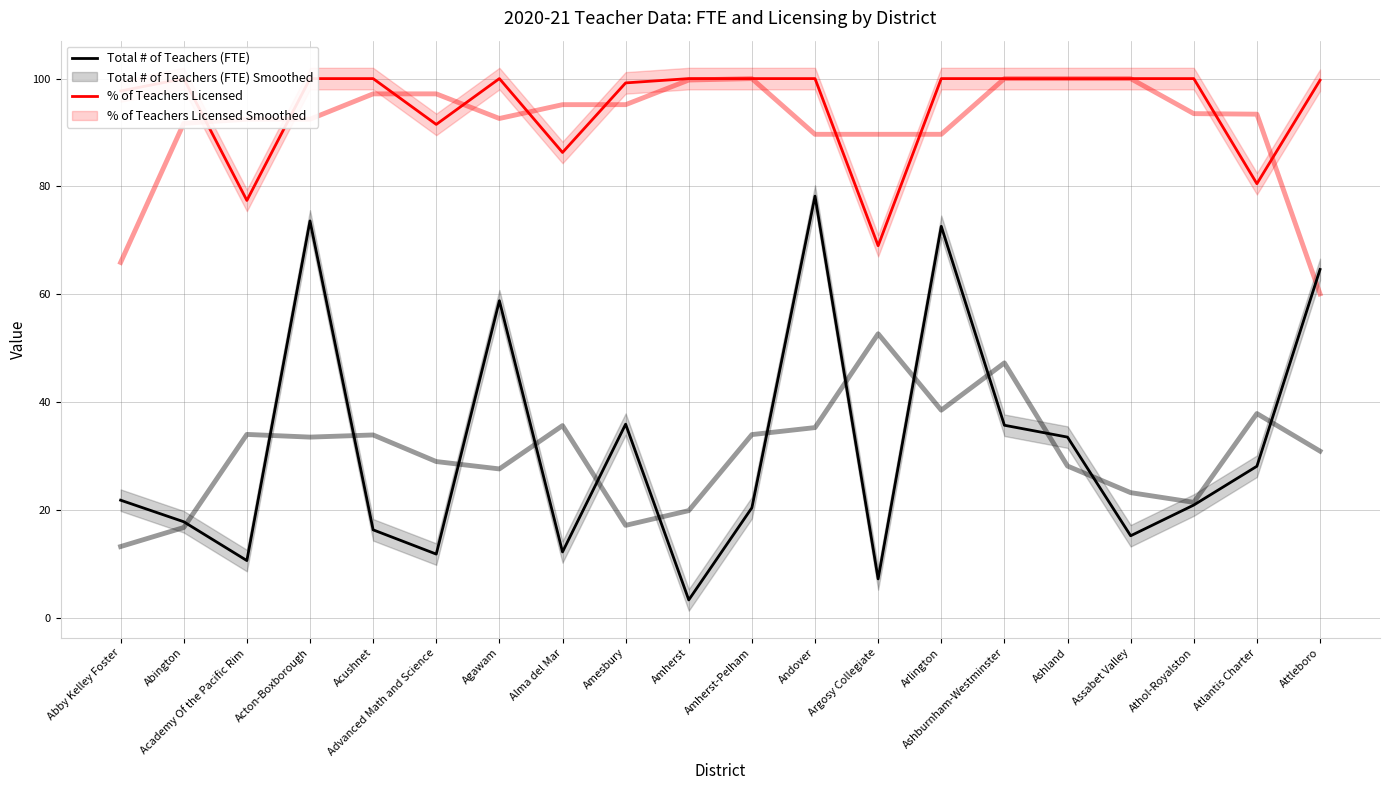

True or false: % of Teachers Licensed and Total # of Teachers (FTE) cross at least once.

False